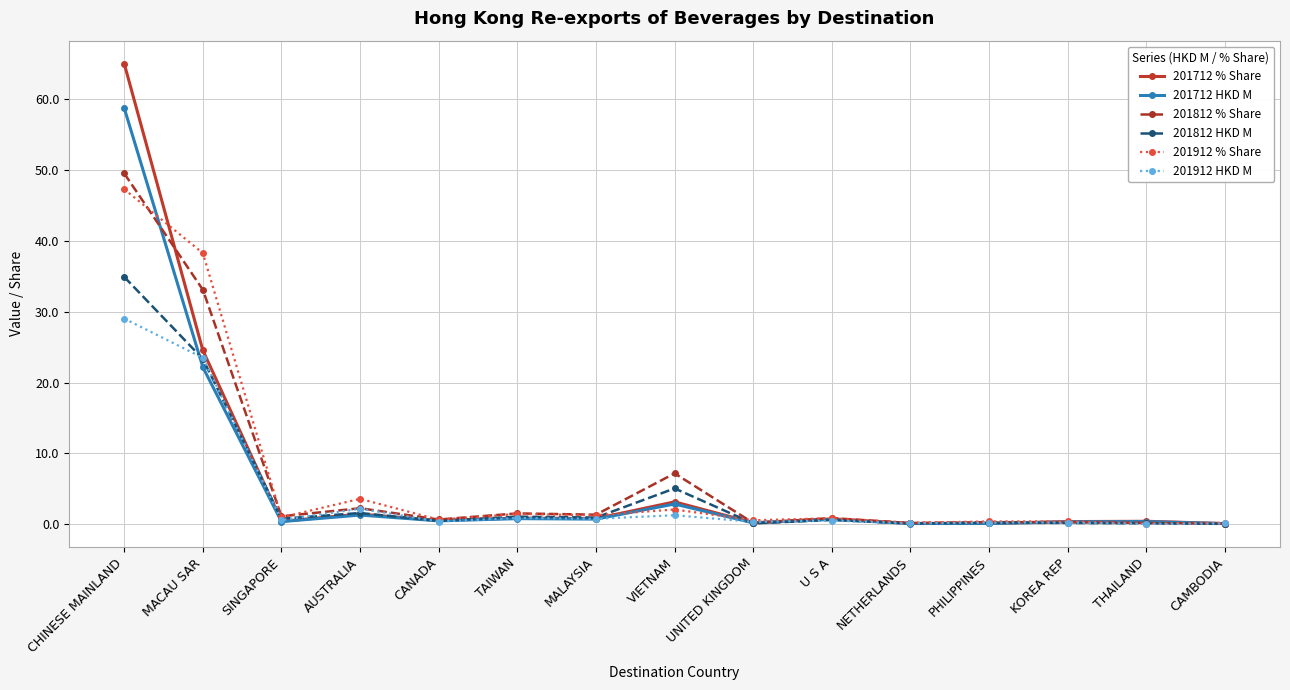

Is it true that 201712 % Share equals 0.4 at KOREA REP?

True